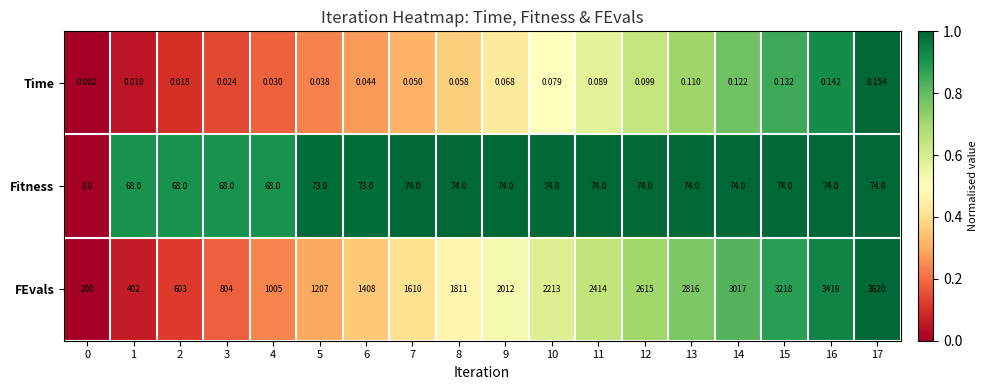

Which series has the largest range (max minus min)?

FEvals